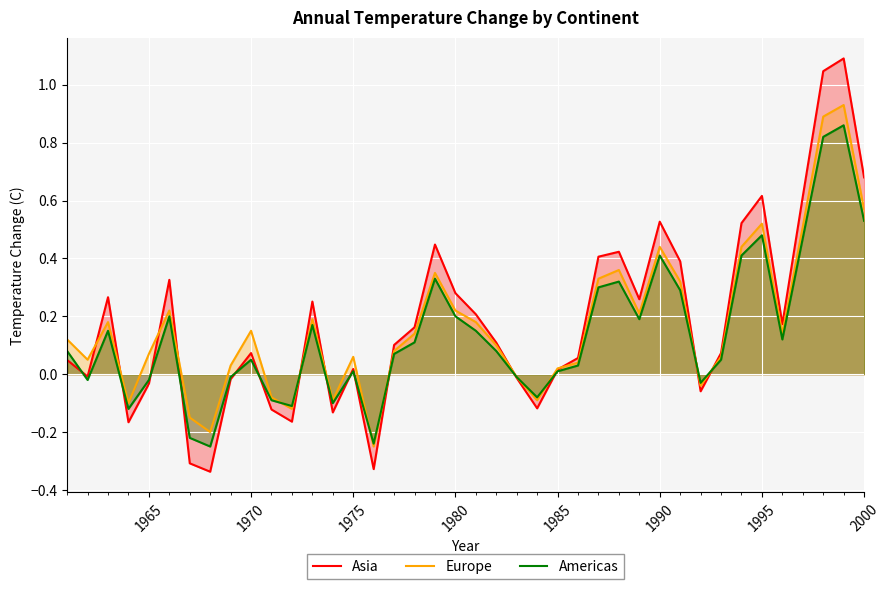

How many positive values does the Americas series have?

27